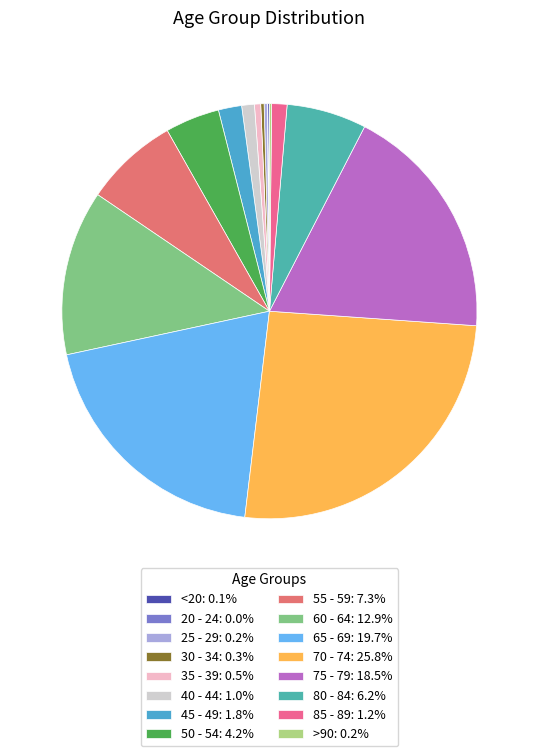

What percentage is the 65 - 69 slice, to the nearest percent?

20%